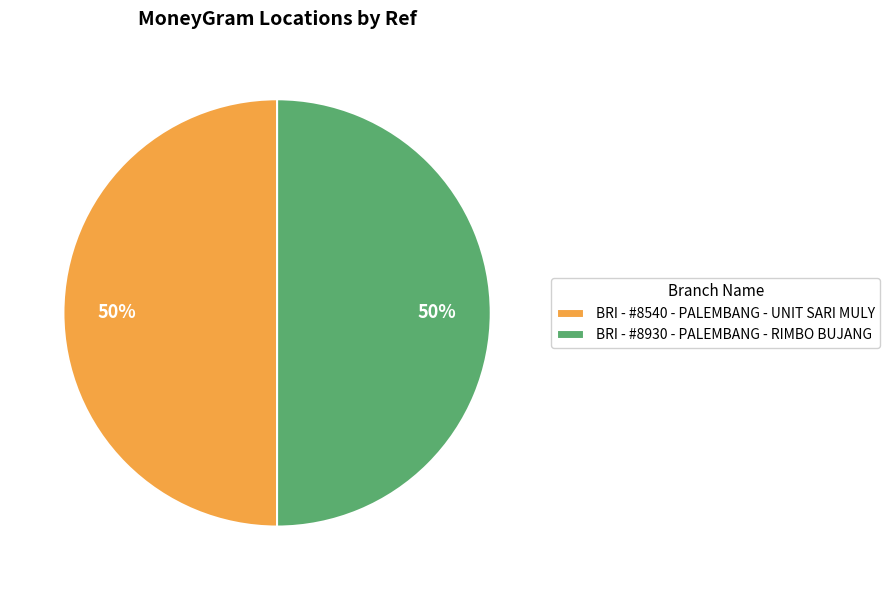

Approximately how many times larger is the value at BRI - #8540 - PALEMBANG - UNIT SARI MULY compared to BRI - #8930 - PALEMBANG - RIMBO BUJANG?

1.0